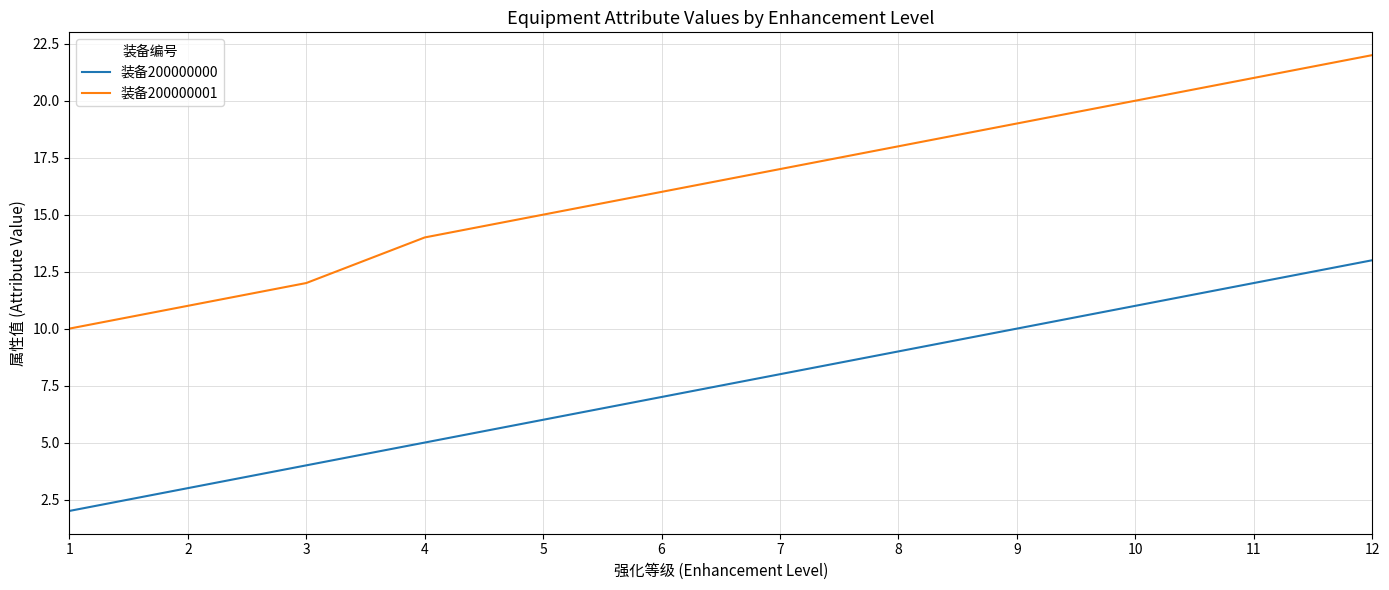

Reading left to right, what are all the values shown in this chart?

装备200000000: 2	3	4	5	6	7	8	9	10	11	12	13
装备200000001: 10	11	12	14	15	16	17	18	19	20	21	22